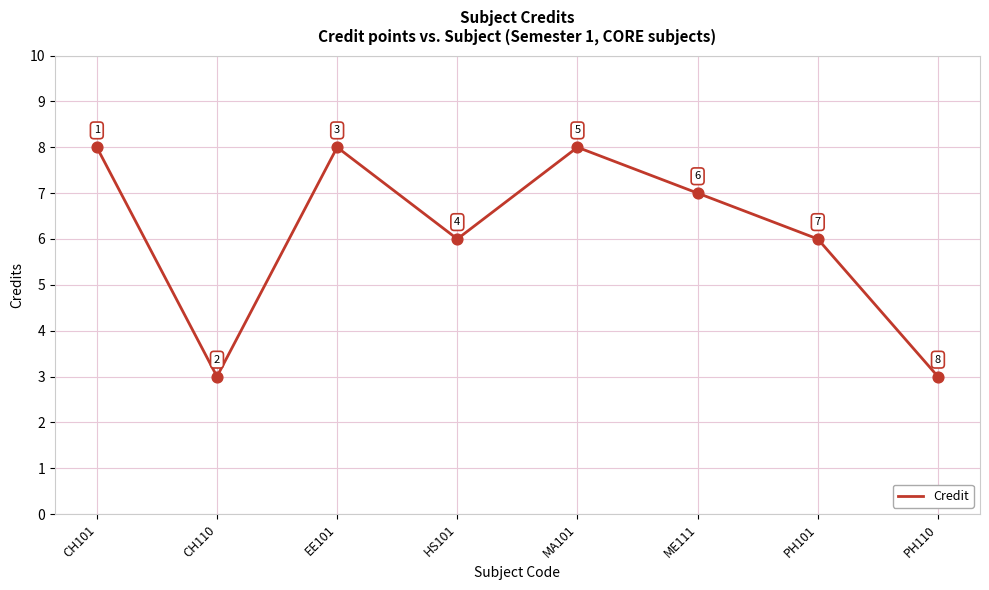

What is the change in value from EE101 to ME111?

-1